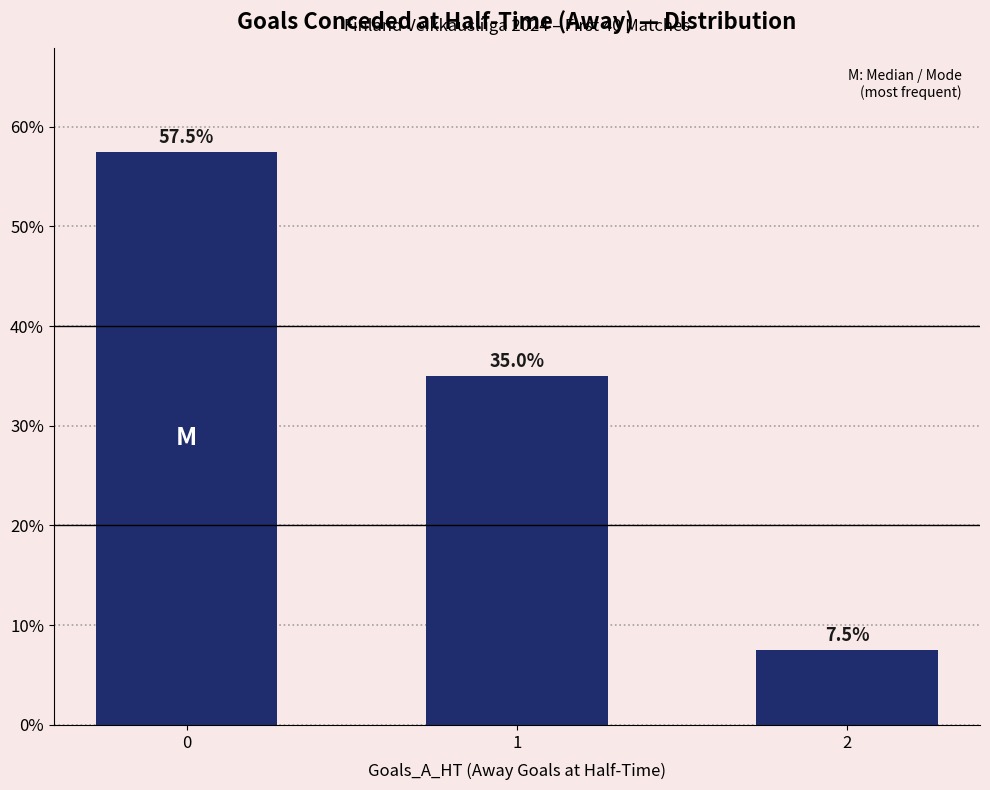

The value at 2 is 4.2. True or false?

False